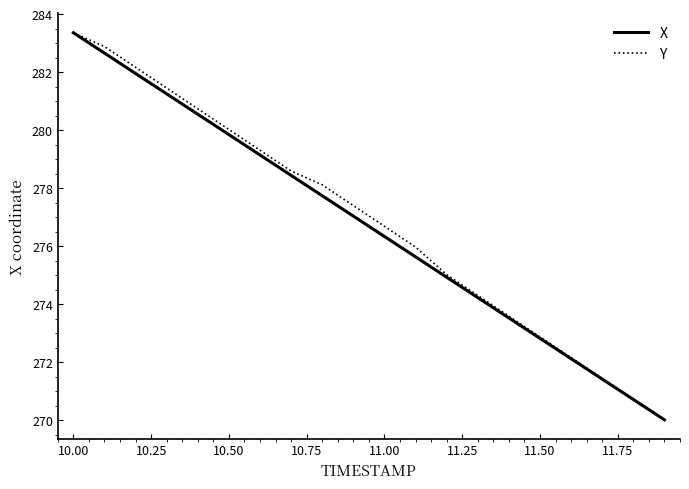

What is the smallest value displayed?

270.0